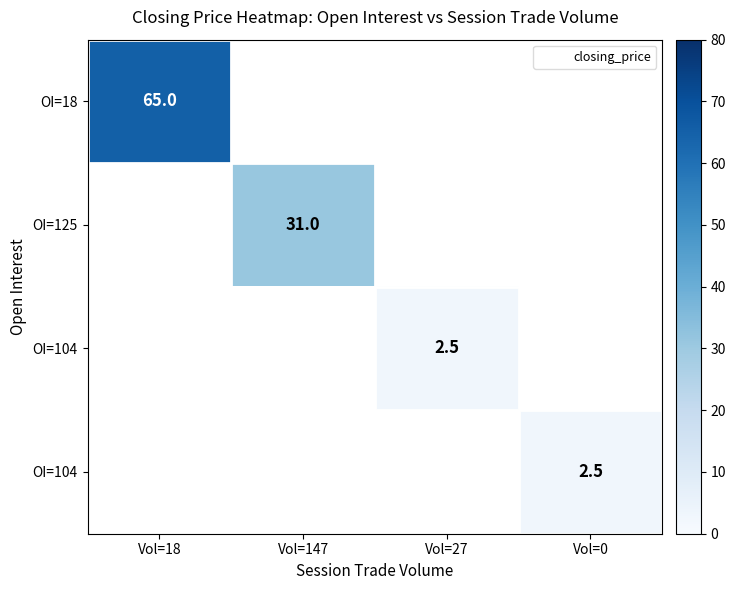

What is the maximum value shown in the chart?

65.0